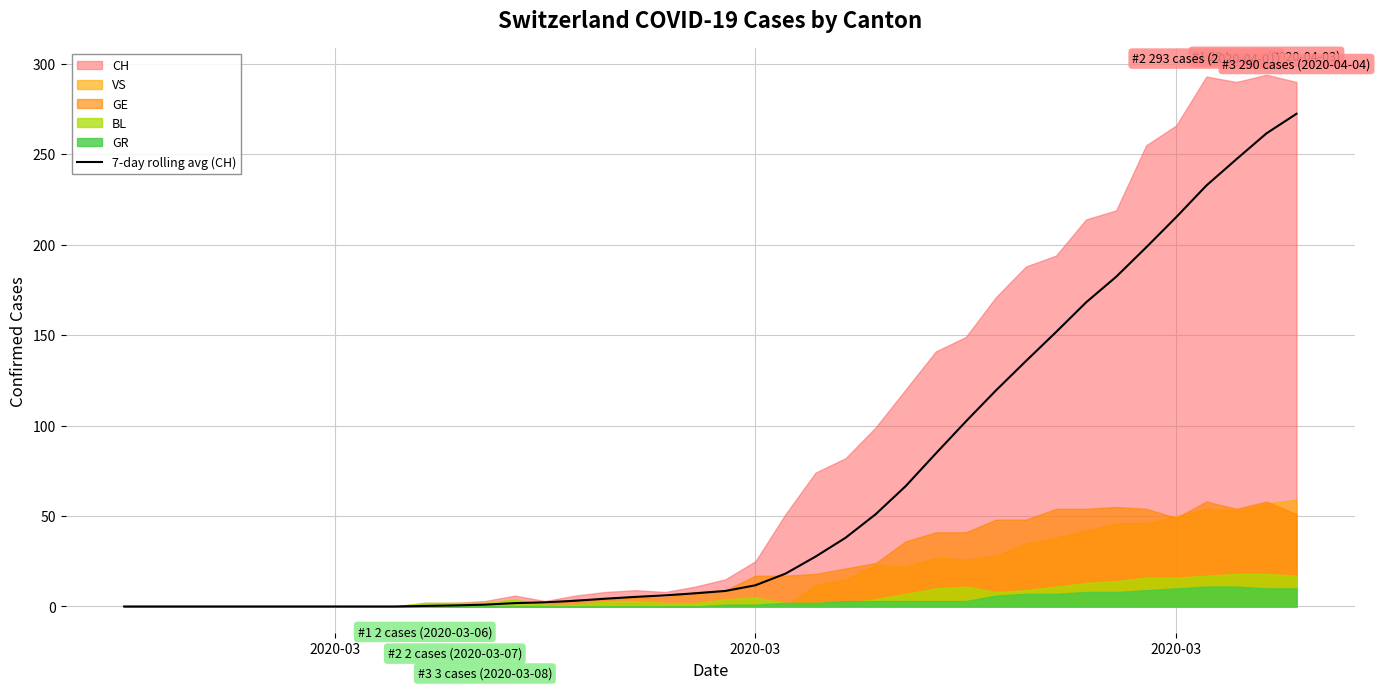

How many data points are less than 8?

20